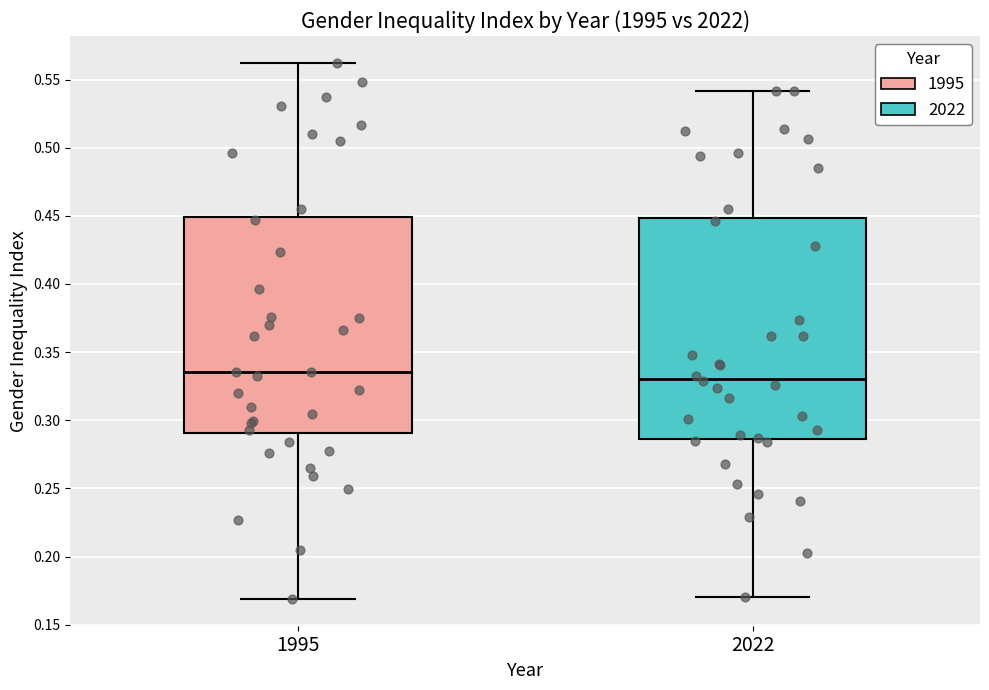

Where is the upper edge of the box at x = 2022 on the y-axis? The values are not printed on the chart, so give them approximately, as read against the axis.

0.450